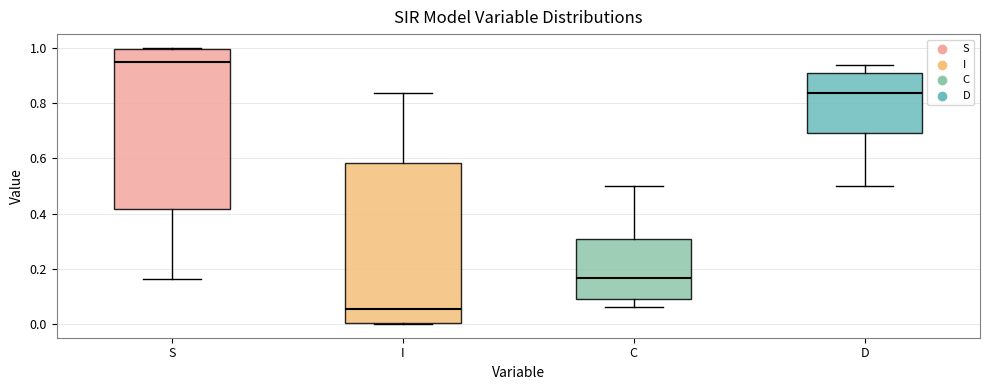

Where is the upper edge of the box for D on the y-axis? The values are not printed on the chart, so give them approximately, as read against the axis.

0.90